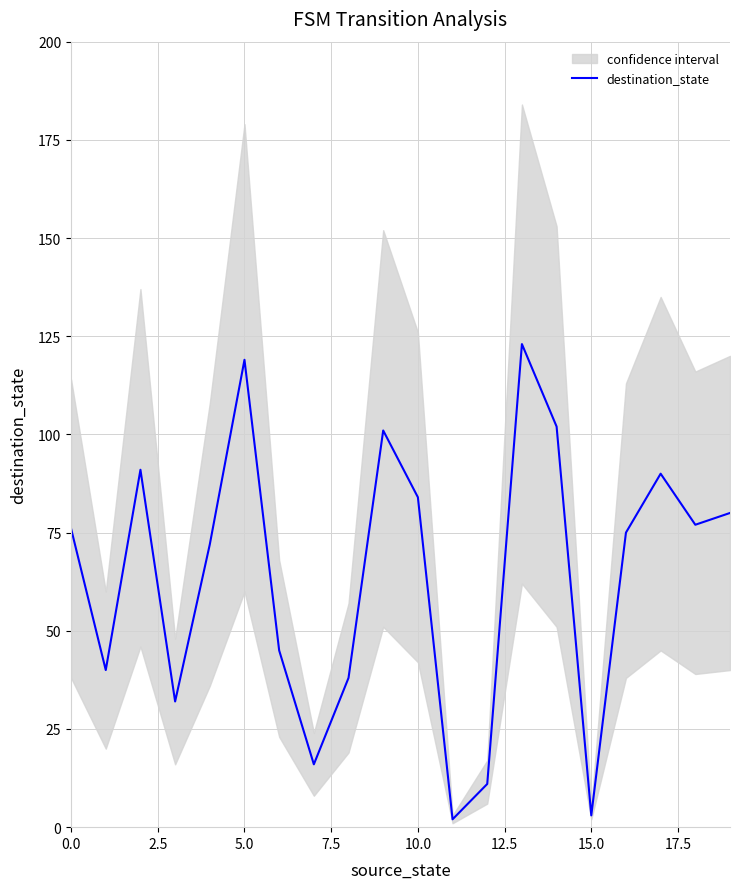

What is the label of the 7th point from the right?

13